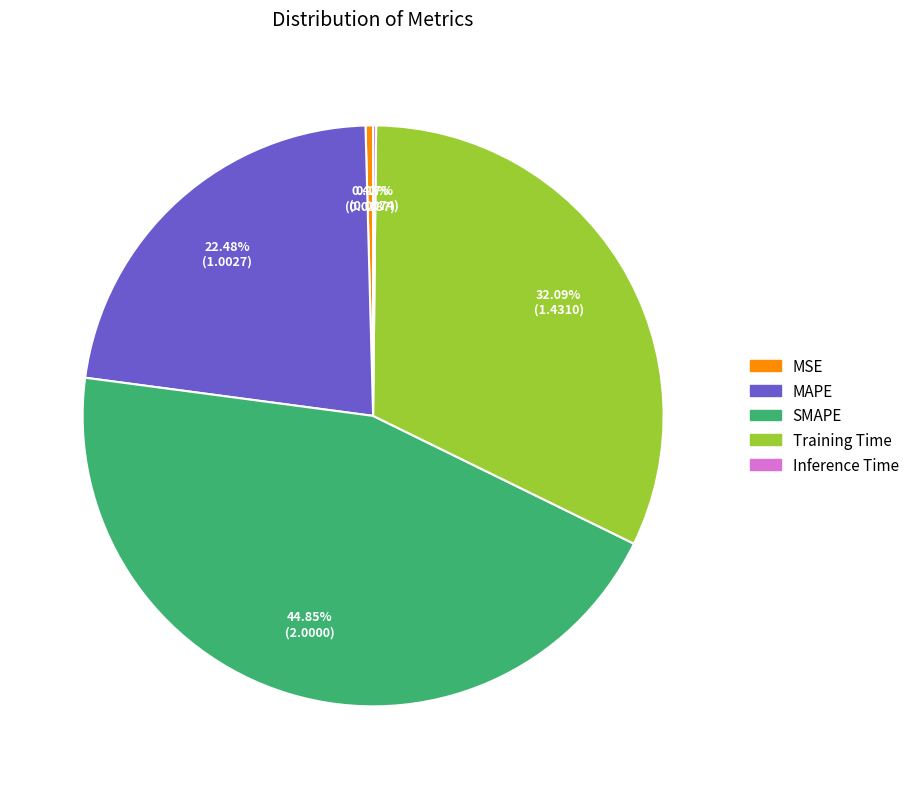

What is the ratio of the value at MAPE to the value at Training Time?

0.7